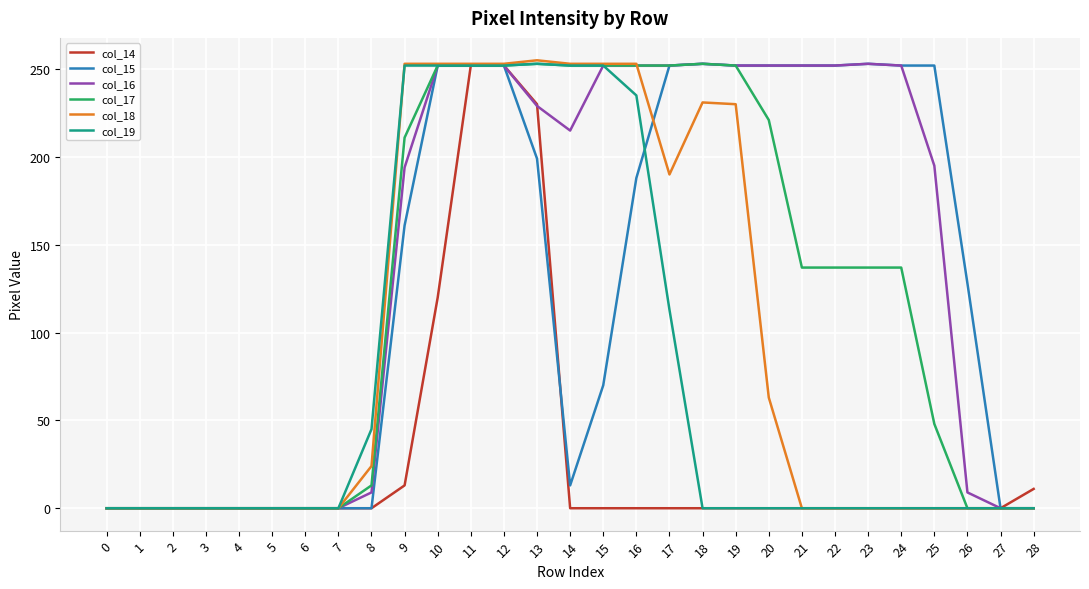

Between 17 and 25, which series saw the biggest shift?

col_17